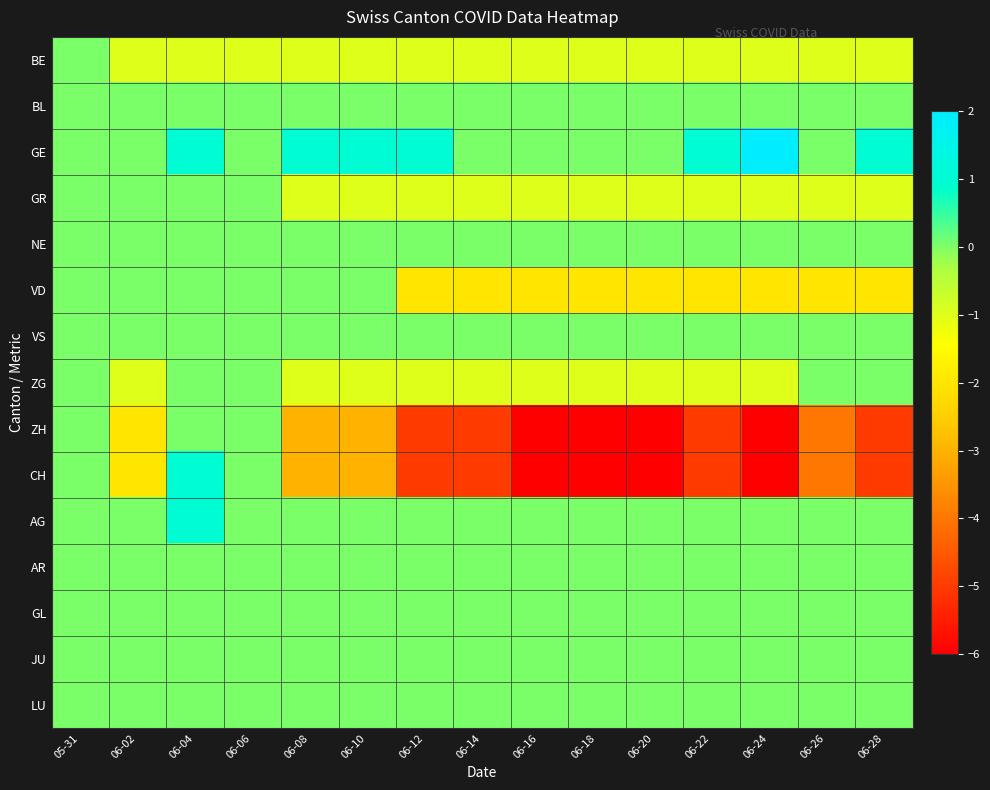

How many distinct data groups are displayed?

15